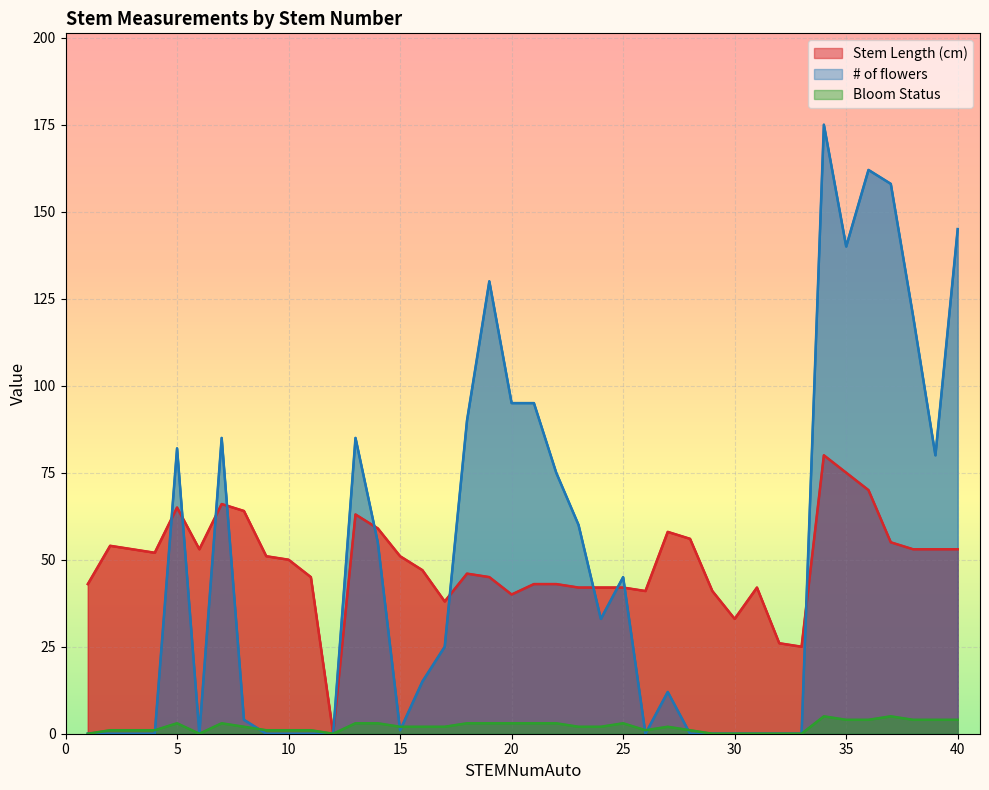

List the series in order of their peak value, lowest first.

Bloom Status, Stem Length (cm), # of flowers